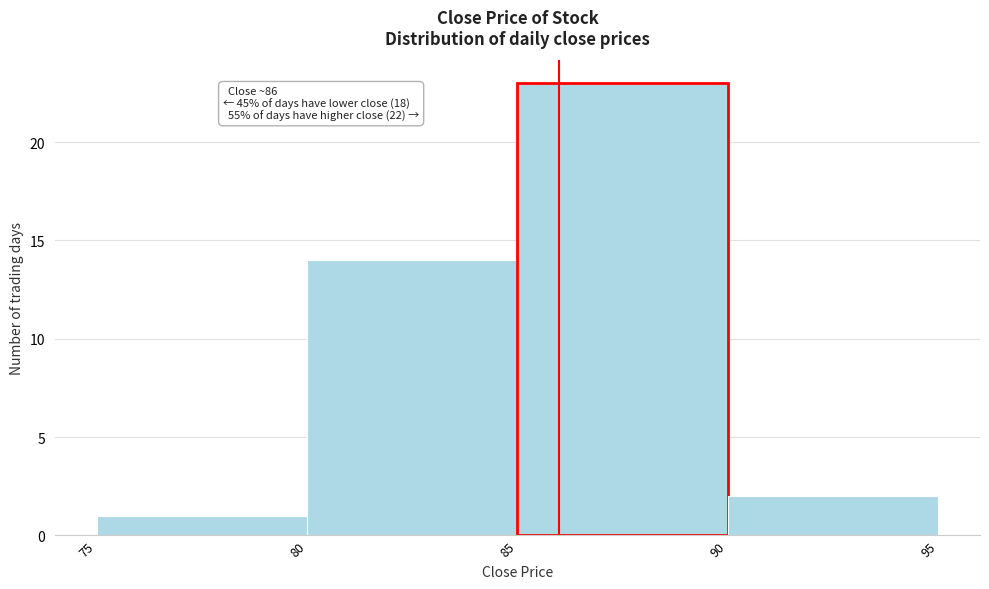

Over which range of the x-axis is the bar tallest?

85 to 90